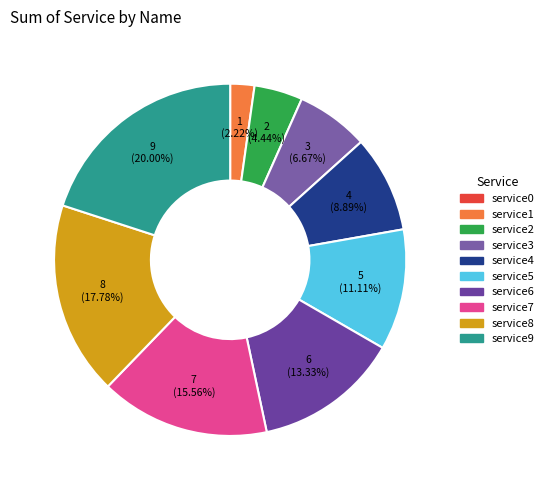

True or false: service4 accounts for 1% of the total.

False